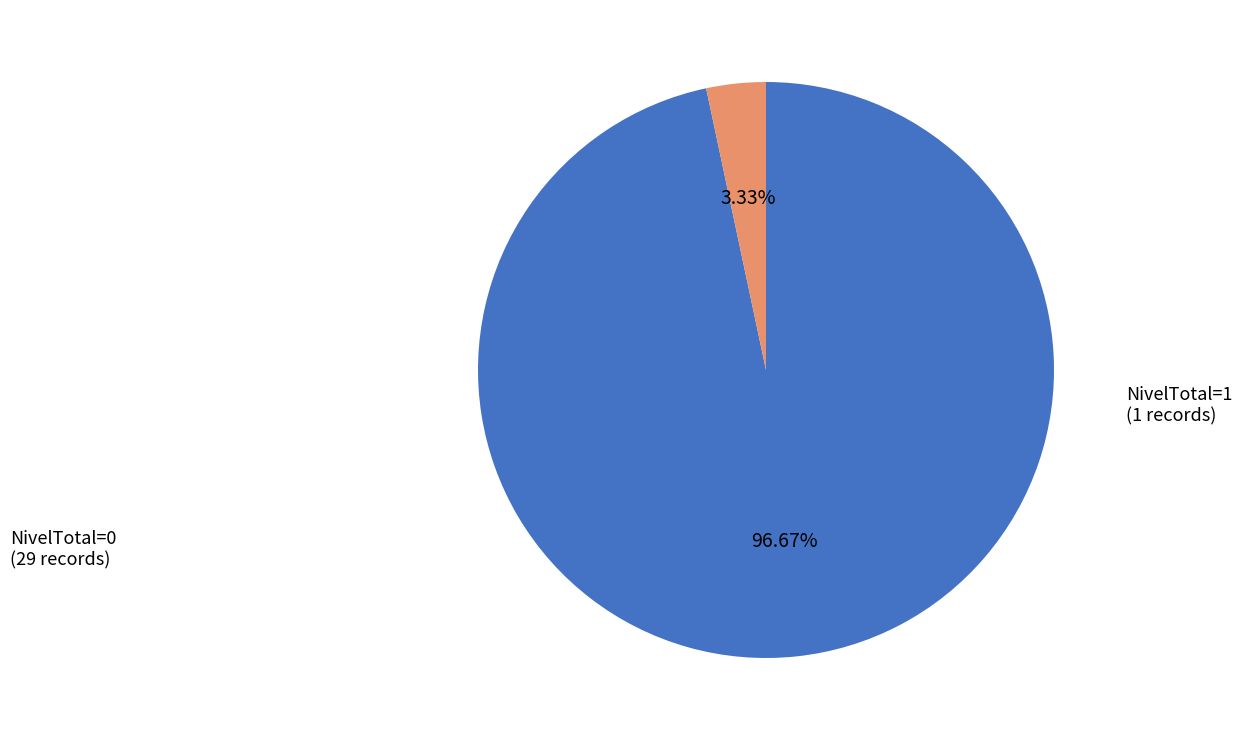

Is there a majority slice in this chart?

Yes